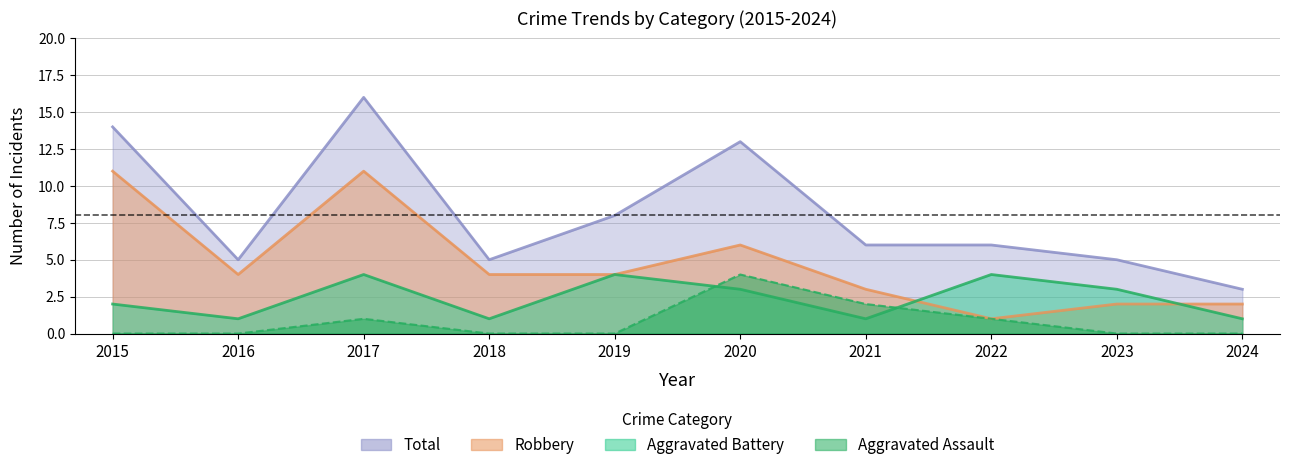

At 2016, list the series in order from smallest to largest.

Aggravated Assault, Aggravated Battery, Robbery, Total